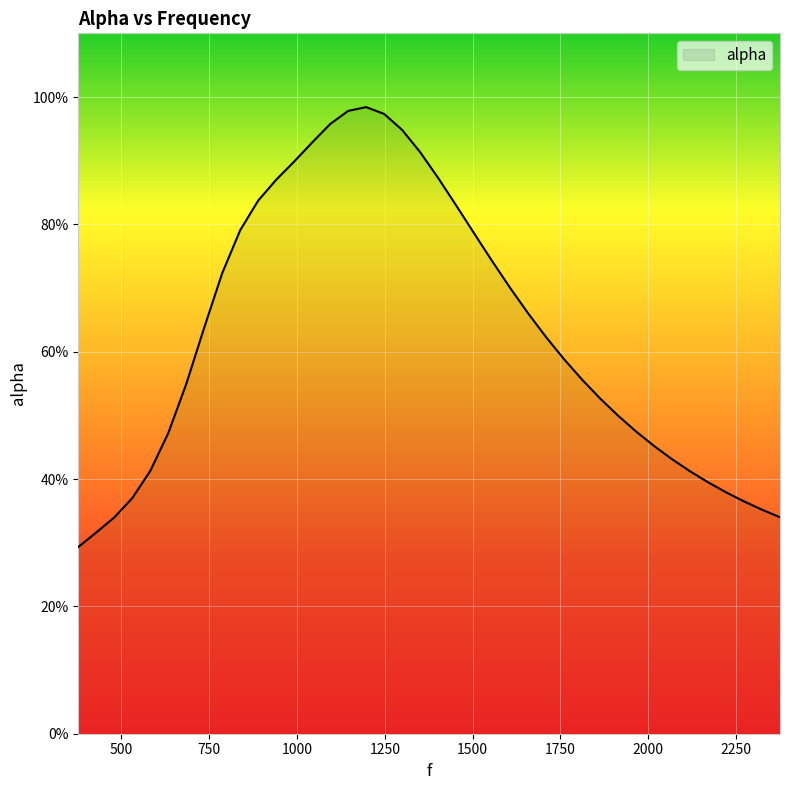

Does the chart display data point markers on the line(s)?

No